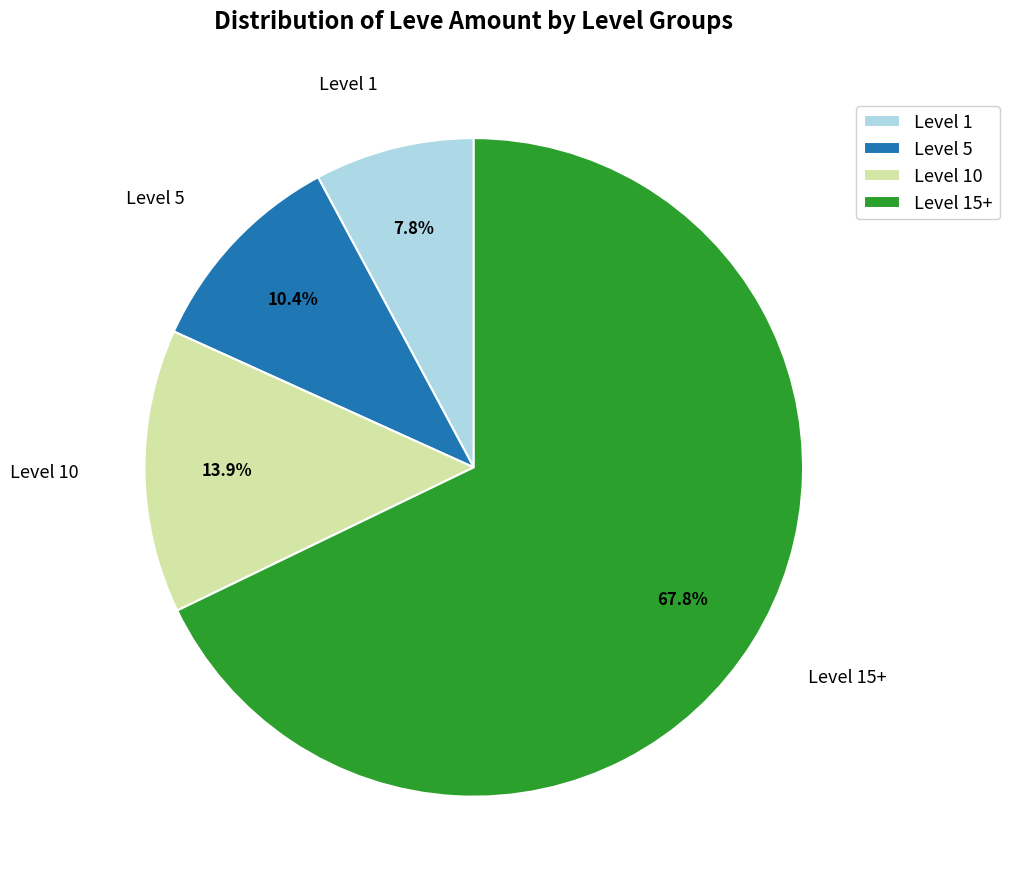

Which category has the smallest portion of the pie?

Level 1